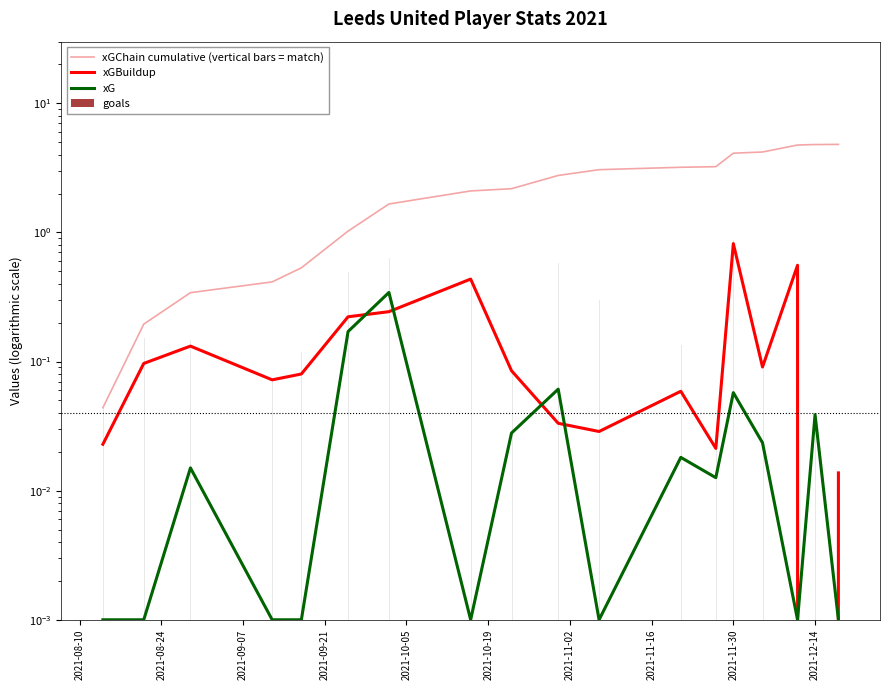

Reading right to left, extract all data points from this chart.

xGChain cumulative (vertical bars = match): 4.8	4.8	4.8	4.2	4.1	3.2	3.2	3.1	2.8	2.2	2.1	1.7	1.0	0.5	0.4	0.3	0.2	0.0
xGBuildup: 0.0	0.0	0.6	0.1	0.8	0.0	0.1	0.0	0.0	0.1	0.4	0.2	0.2	0.1	0.1	0.1	0.1	0.0
xG: 0.0	0.0	0.0	0.0	0.1	0.0	0.0	0.0	0.1	0.0	0.0	0.3	0.2	0.0	0.0	0.0	0.0	0.0
goals: 0.0	0.0	0.0	0.0	0.0	0.0	0.0	0.0	0.0	0.0	0.0	0.0	0.0	0.0	0.0	0.0	0.0	0.0